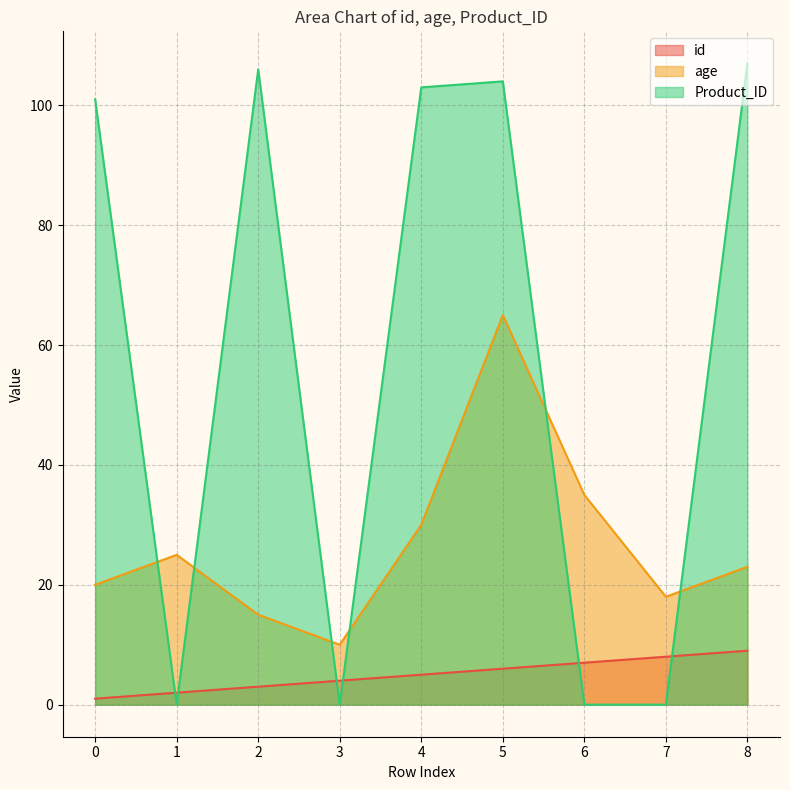

What is the difference between the Product_ID values at 3 and 0?

101